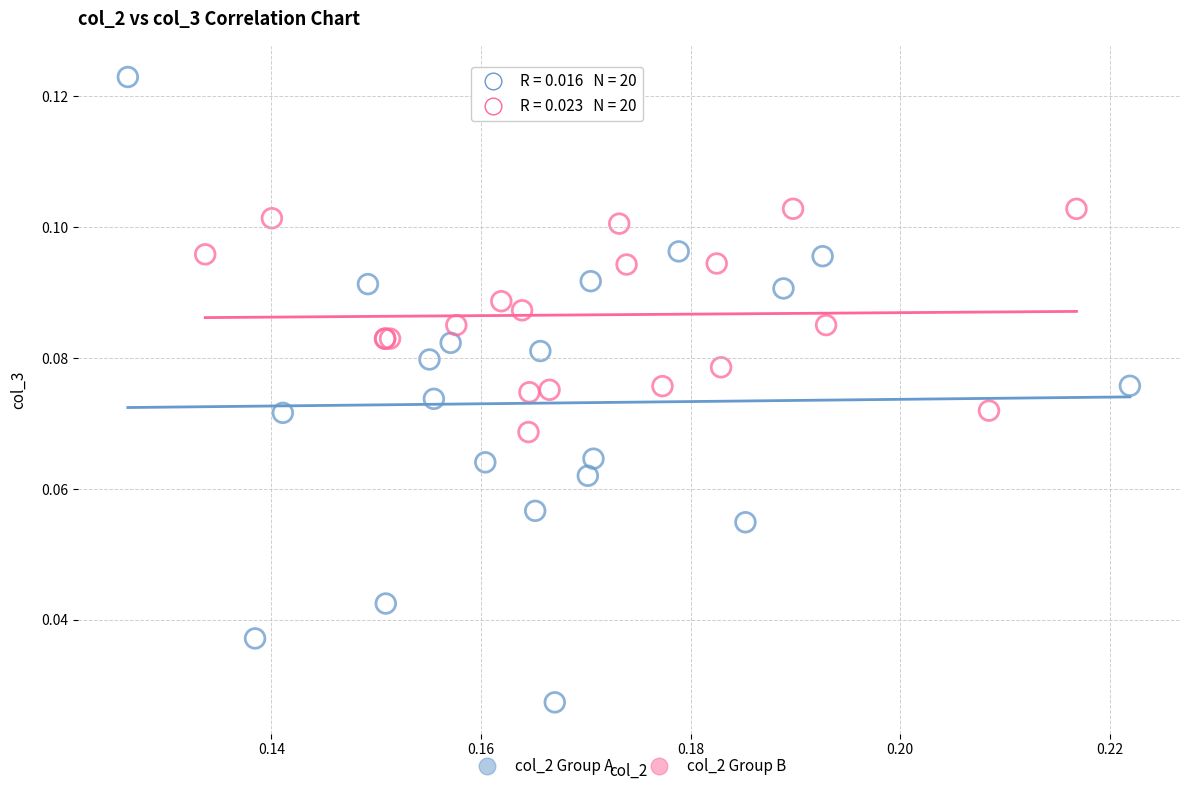

Which series has the largest Y range (max minus min)?

col_2 Group A